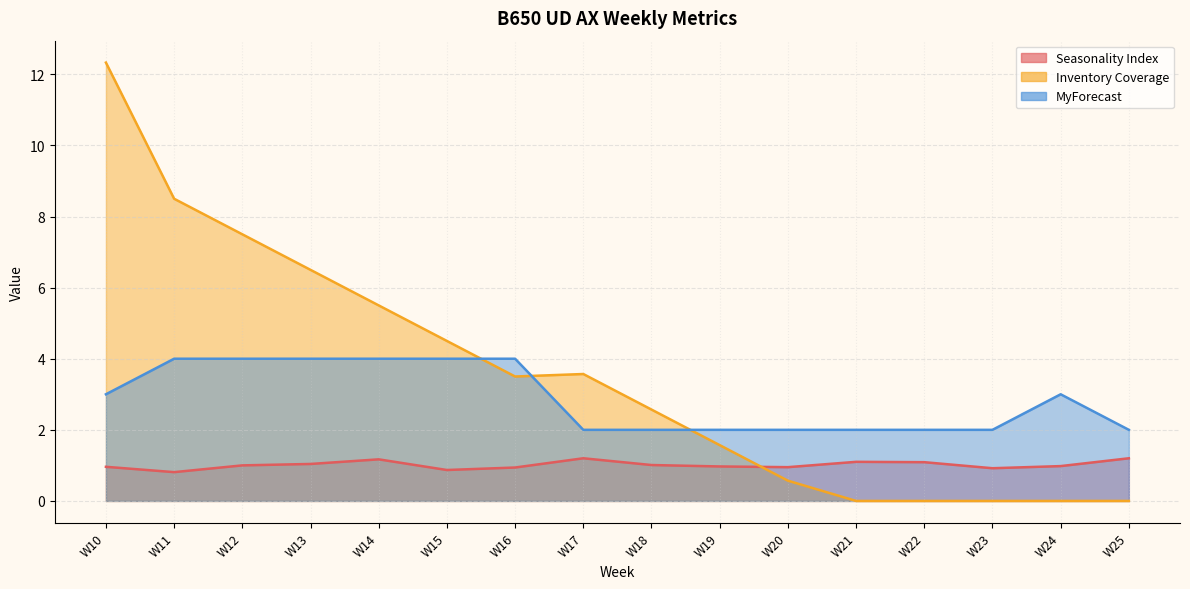

What is the value of the Seasonality Index point at the 3rd from the left?

1.0